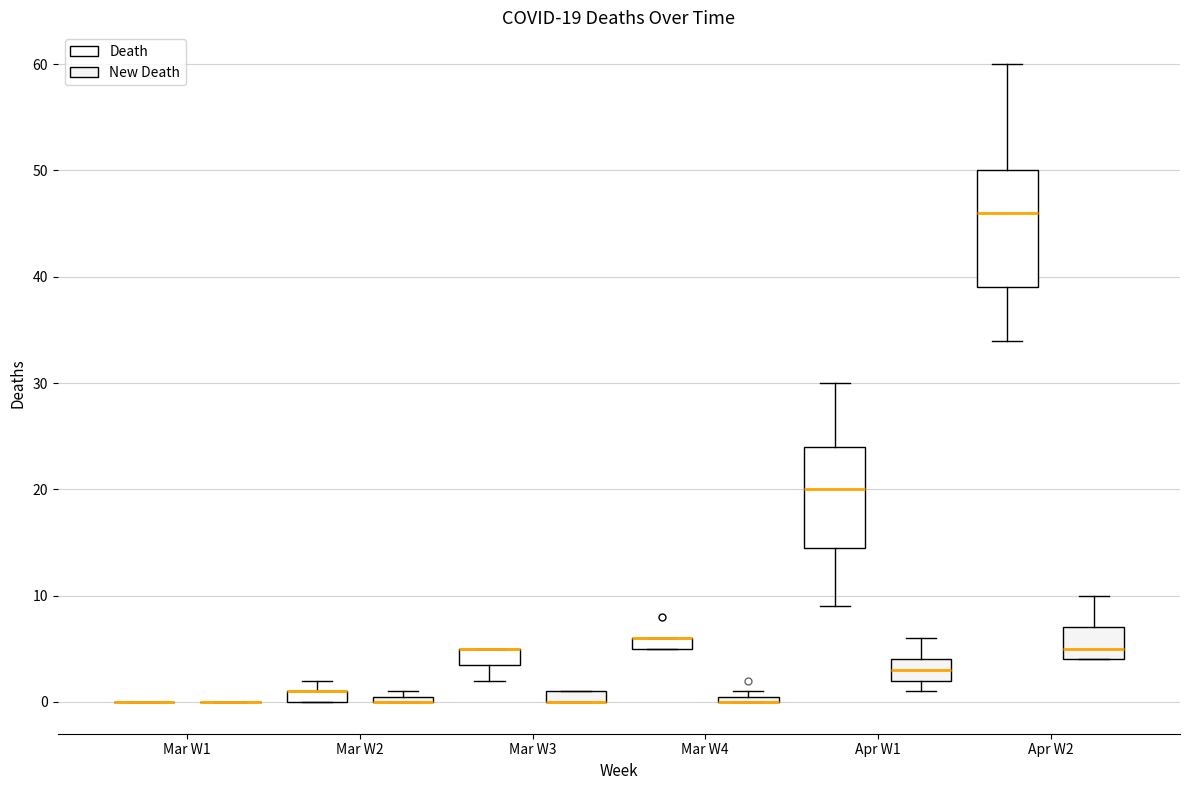

Comparing the boxes themselves (not the whiskers), which one is the tallest?

Apr W2 (Death)